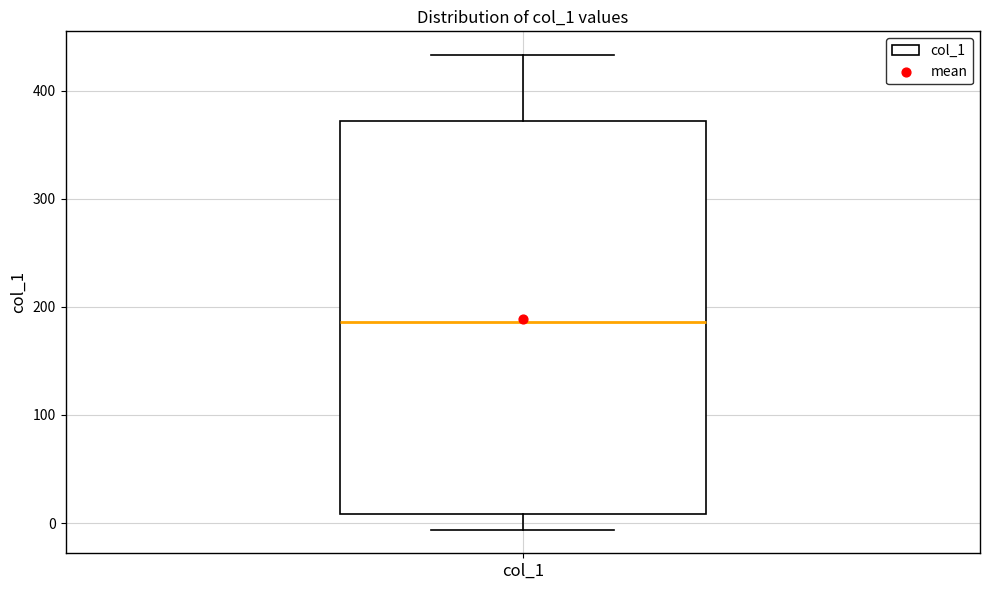

Transcribe this box plot: give where the median line is, the range the box spans, and where the two whiskers end, as read against the y-axis. The values are not printed on the chart, so give them approximately, as read against the axis.

median 190, box 10 to 370, whiskers -10 to 430